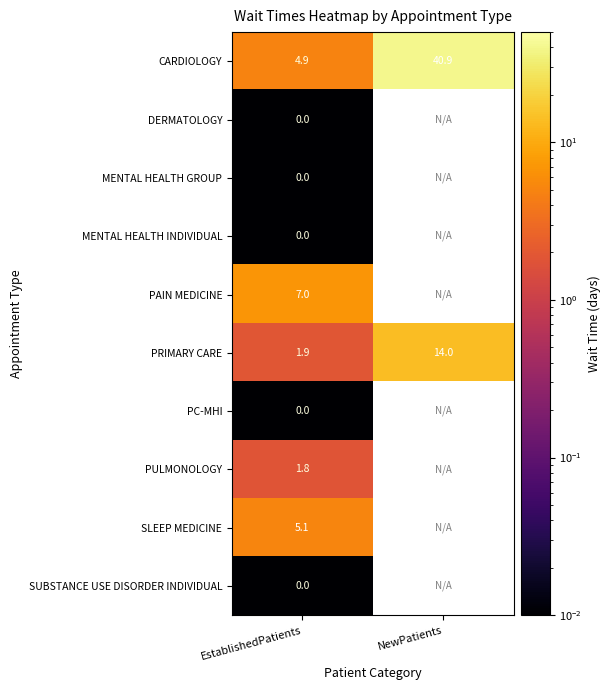

What is the total value across all series at EstablishedPatients?

20.7